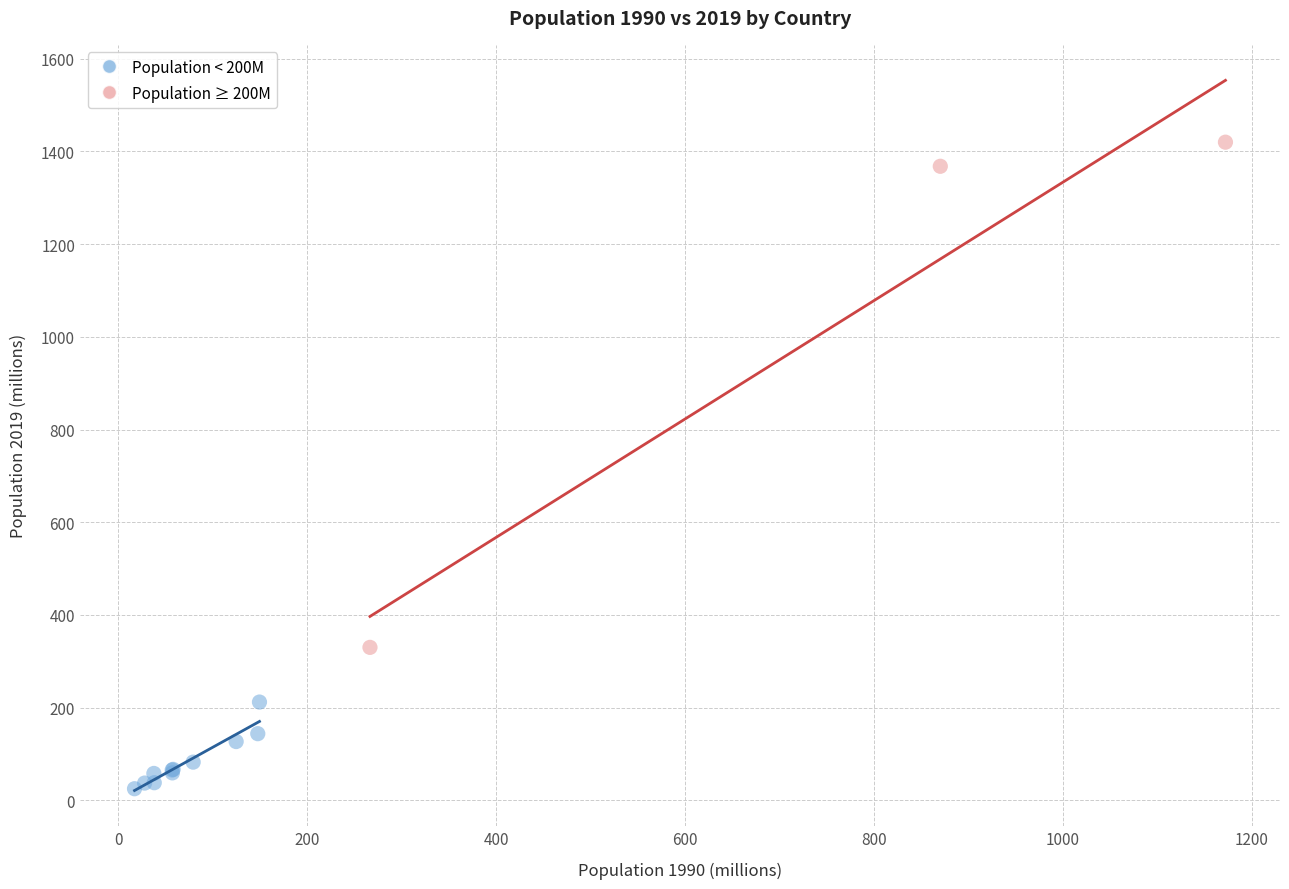

What are all the series names shown in the legend?

Population < 200M, Population ≥ 200M